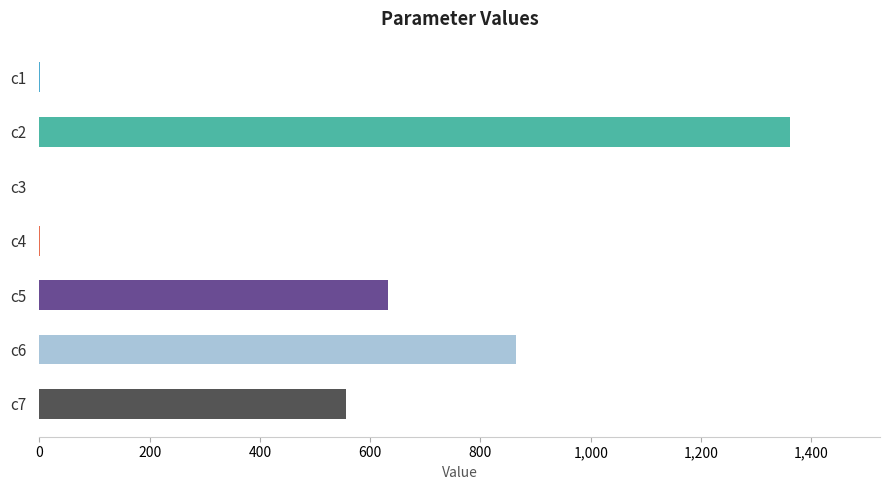

What is the change in value from c5 to c2?

+729.3